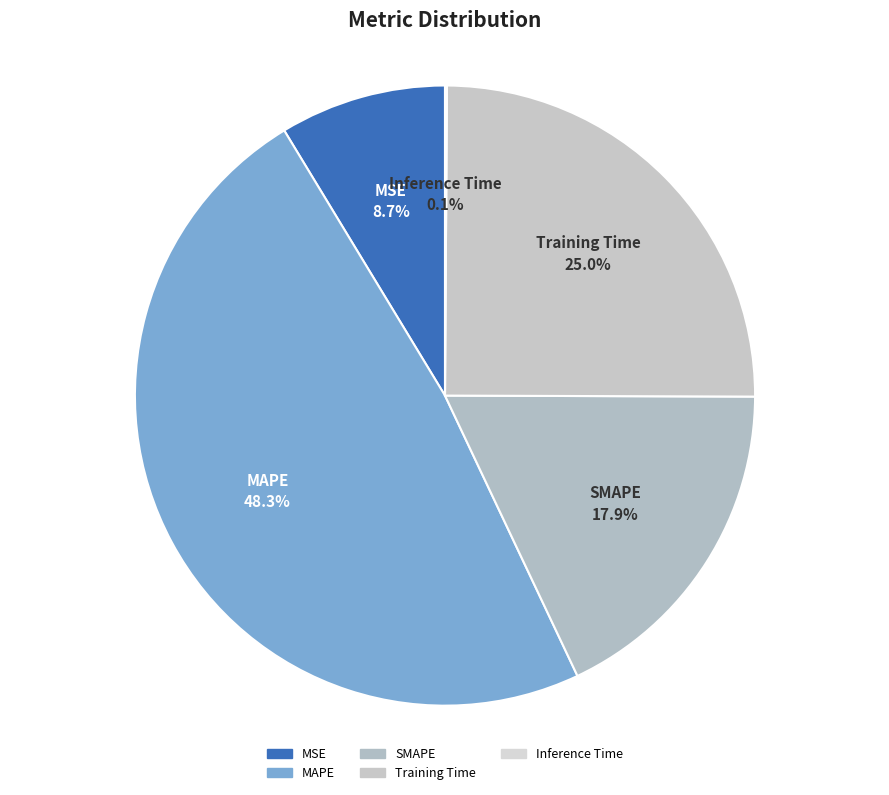

To the nearest percent, what is the difference between the largest and smallest slice percentages?

48%